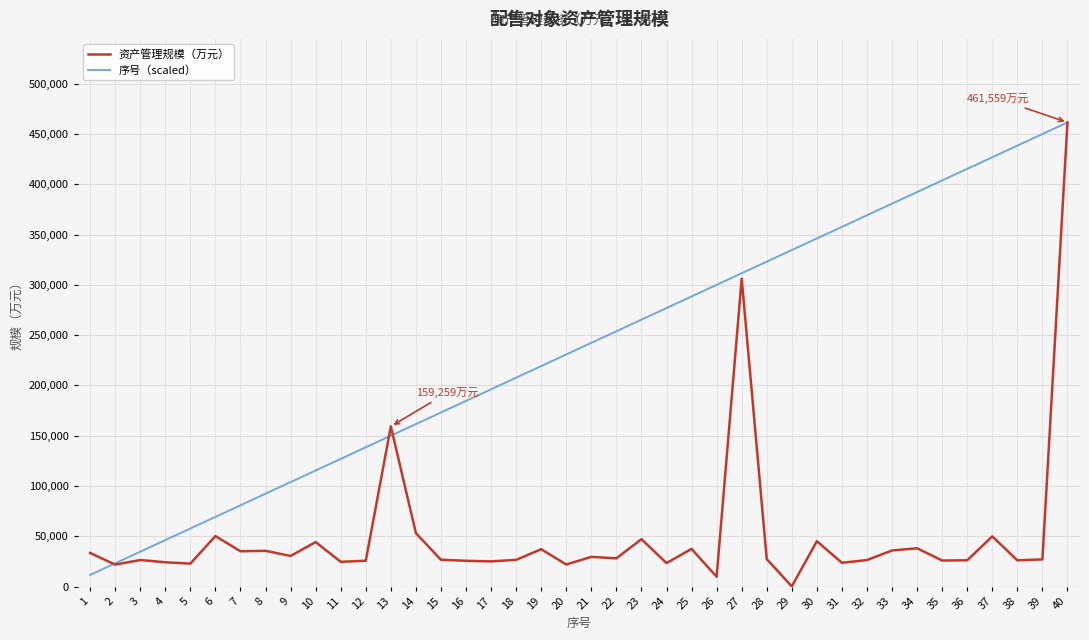

Which series changed the most between 21 and 36?

序号（scaled）